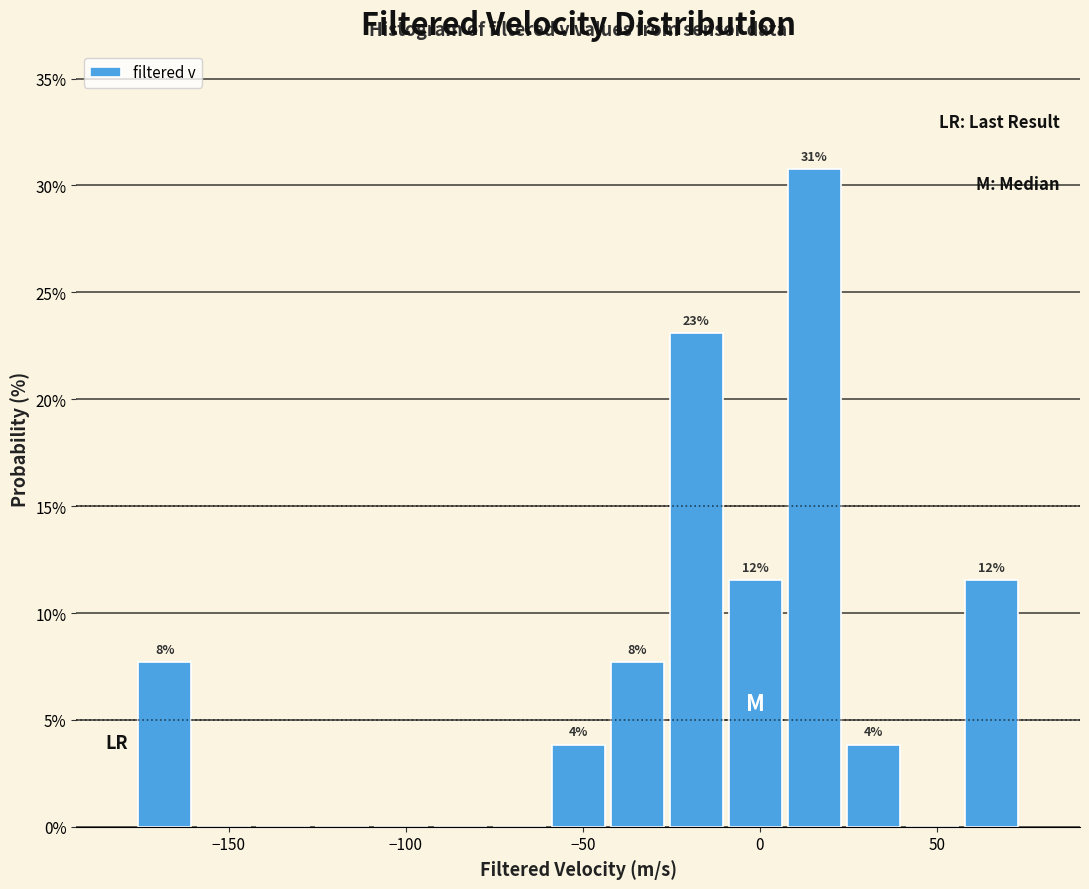

Around what value on the x-axis is the tallest bar? Give the approximate position of its centre, as read against the axis.

15